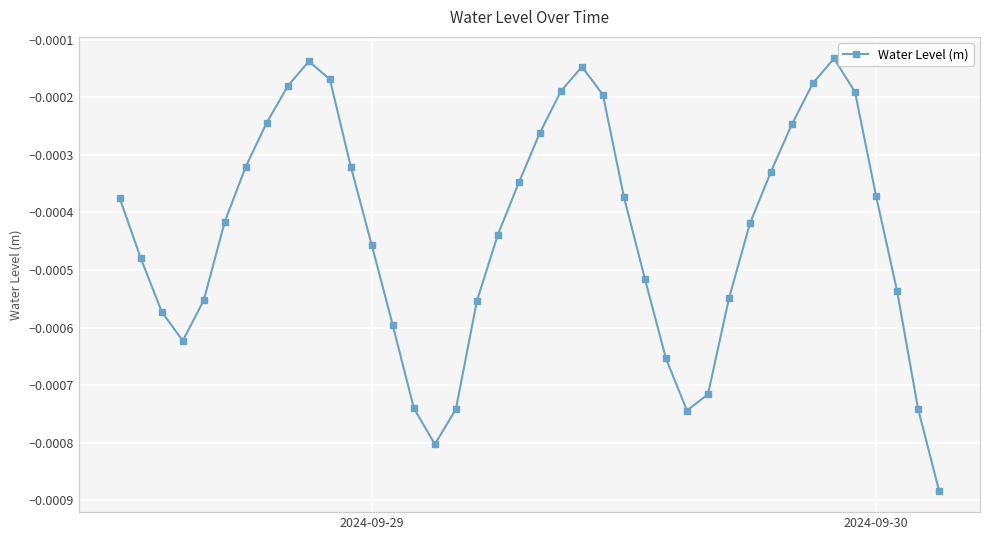

How many points are lower than both their immediate neighbors (excluding endpoints)?

3